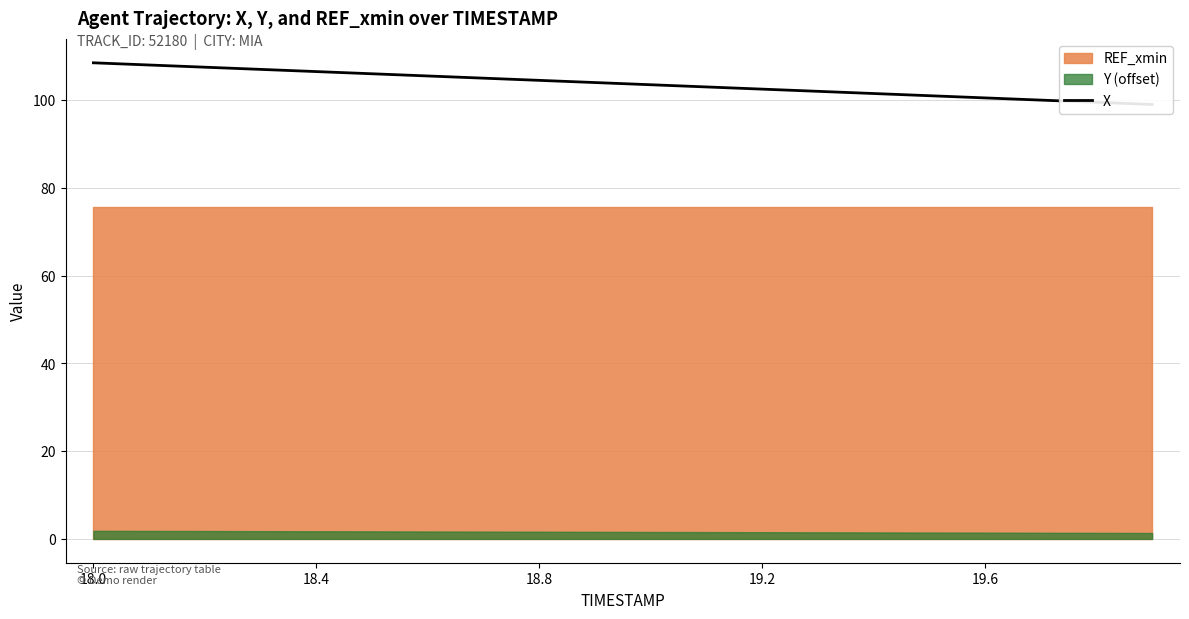

What is the label of the 17th point from the right?

19.2